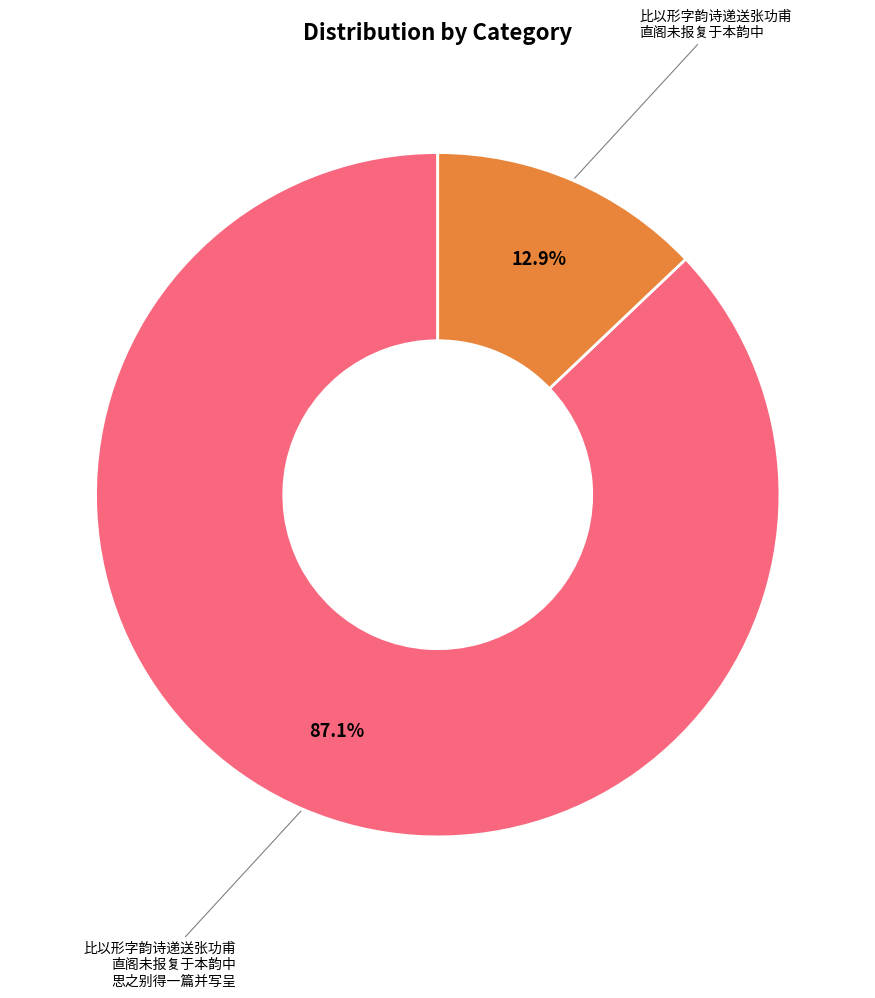

Is there a majority slice in this chart?

Yes